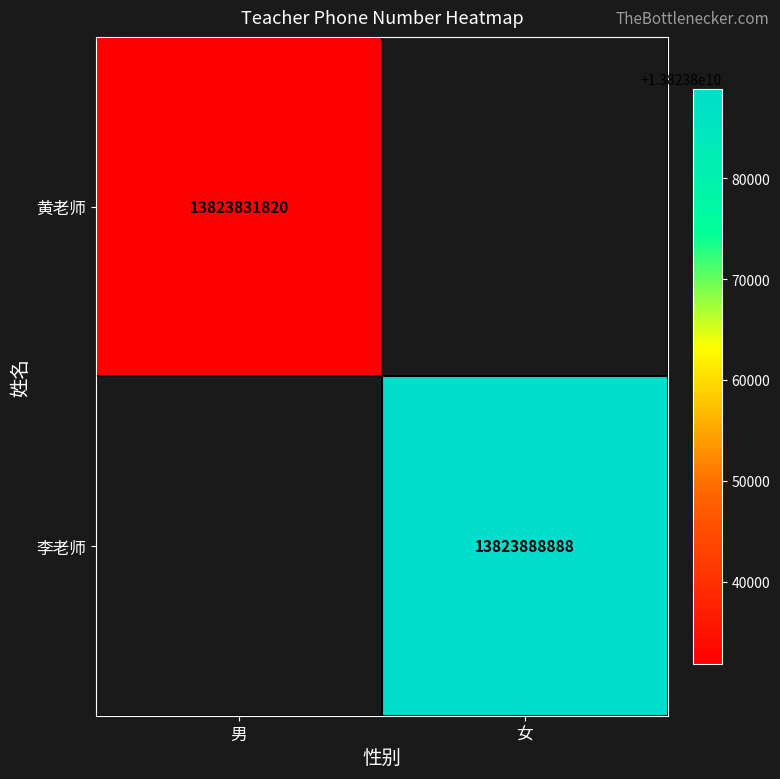

At how many categories does at least one series exceed 13823843487?

1